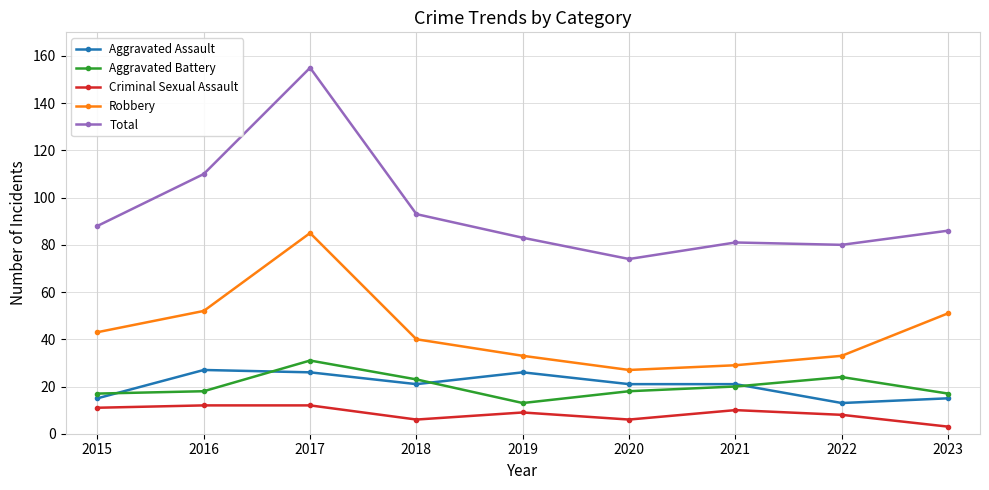

What is the difference between the maximum and minimum values in the Robbery series?

58